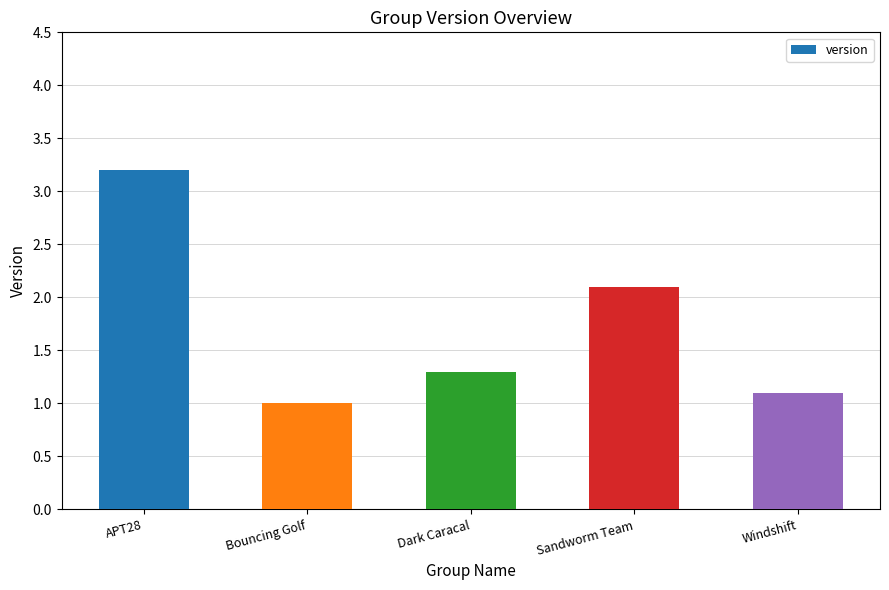

Approximately how many times larger is the value at Windshift compared to Sandworm Team?

0.5